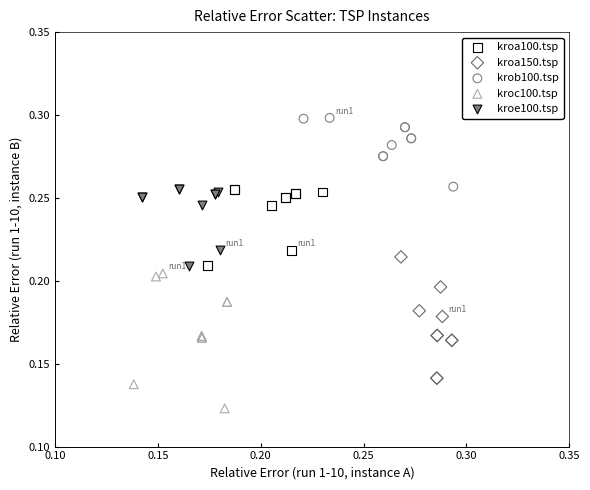

Which series contains the lowest Y value?

kroc100.tsp